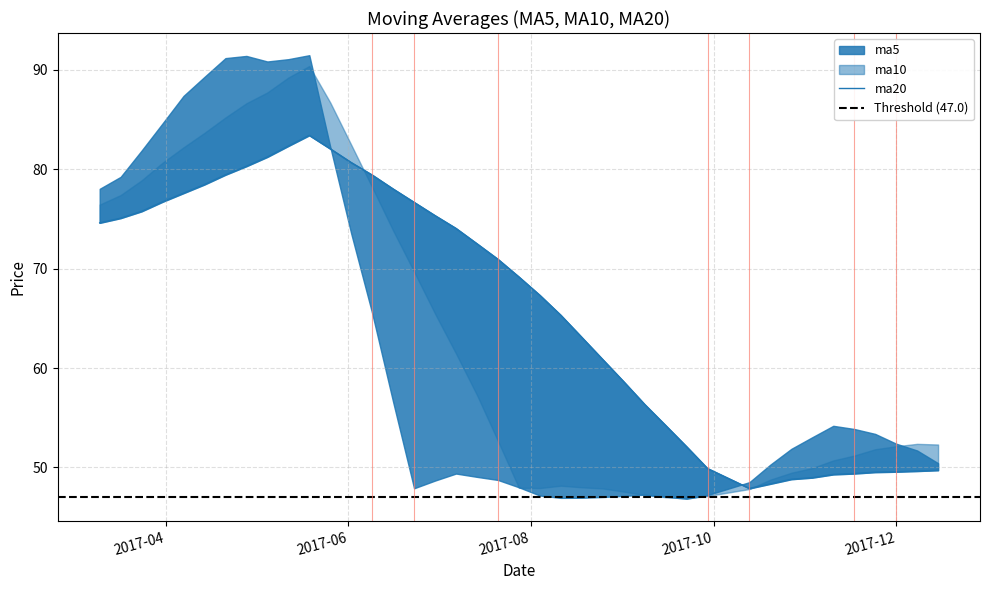

What is the sum of all ma20 values?

2642.6